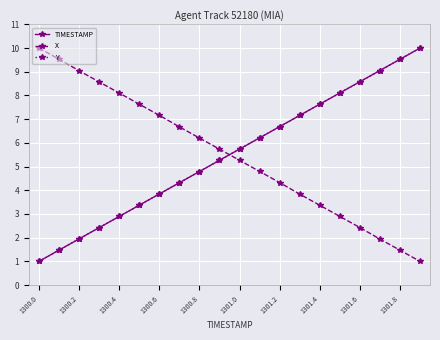

Reading left to right, what are all the values shown in this chart?

TIMESTAMP: 1.0	1.5	1.9	2.4	2.9	3.4	3.8	4.3	4.8	5.3	5.7	6.2	6.7	7.2	7.6	8.1	8.6	9.1	9.5	10.0
X: 10.0	9.5	9.0	8.6	8.1	7.6	7.2	6.7	6.2	5.7	5.3	4.8	4.3	3.8	3.4	2.9	2.4	1.9	1.5	1.0
Y: 1.0	1.5	1.9	2.4	2.9	3.4	3.8	4.3	4.8	5.3	5.7	6.2	6.7	7.2	7.6	8.1	8.6	9.1	9.5	10.0